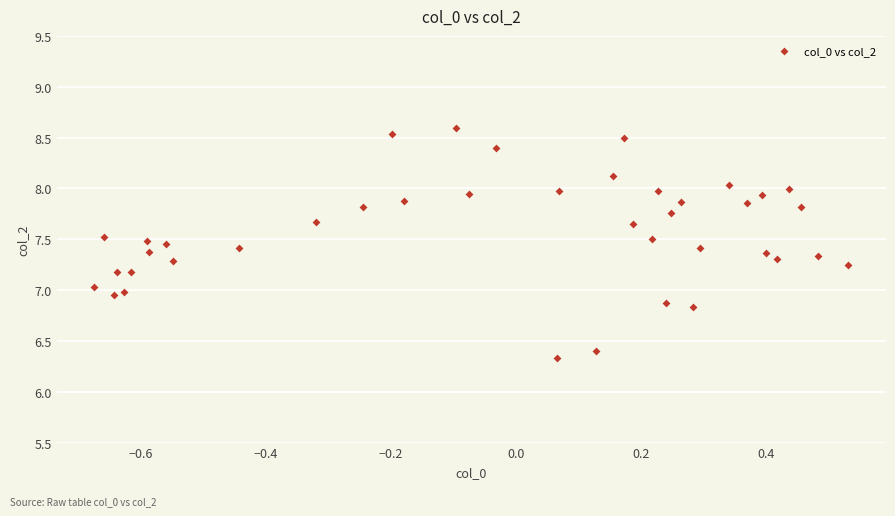

What is the range of Y values (max minus min)?

2.3